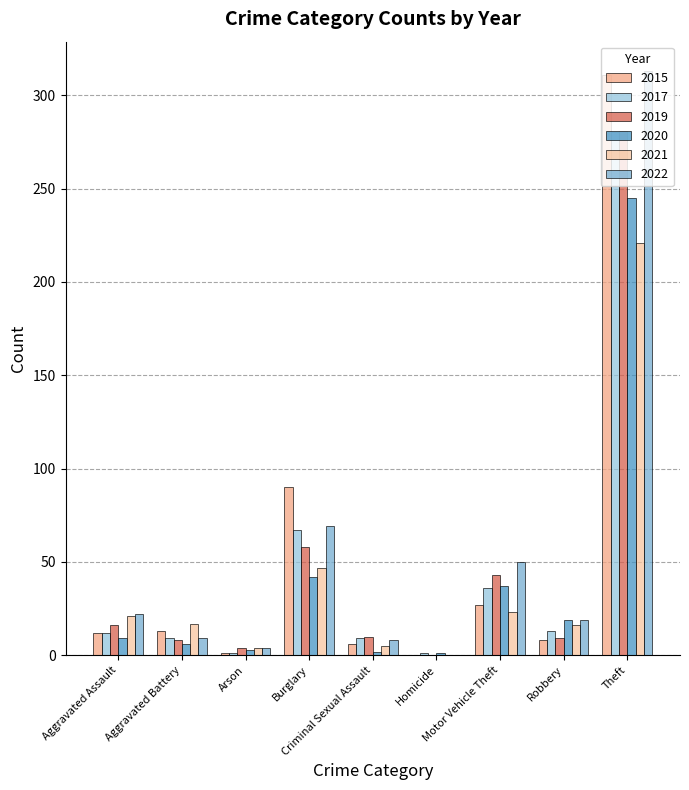

What is the sum of all 2015 values?

468